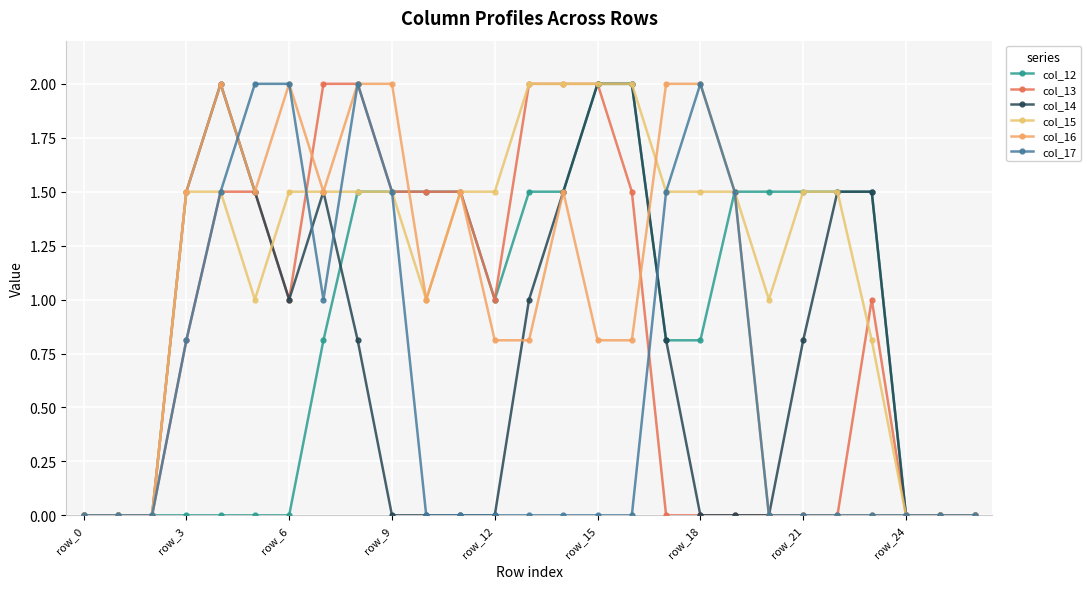

Where do col_14 and col_16 first cross each other?

12 and 13